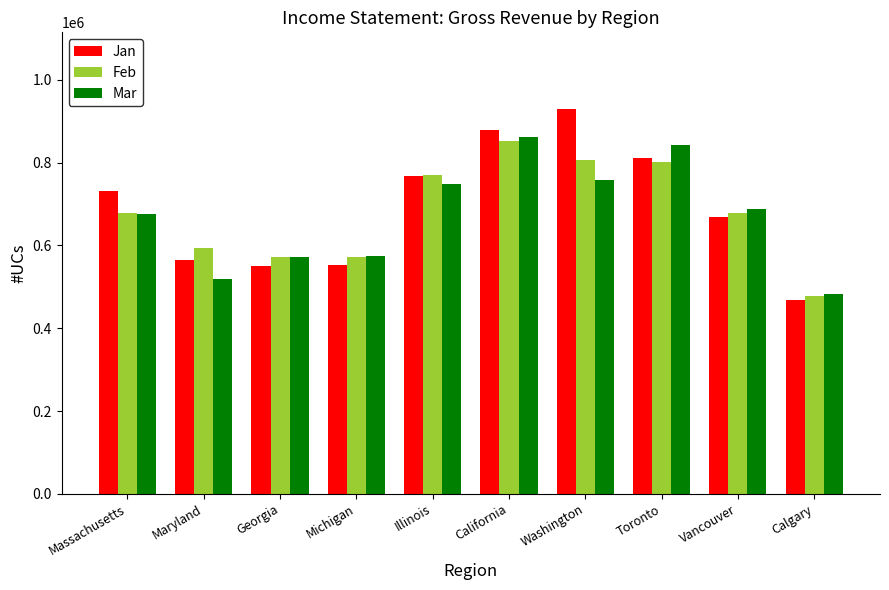

Which series has the largest range (max minus min)?

Jan